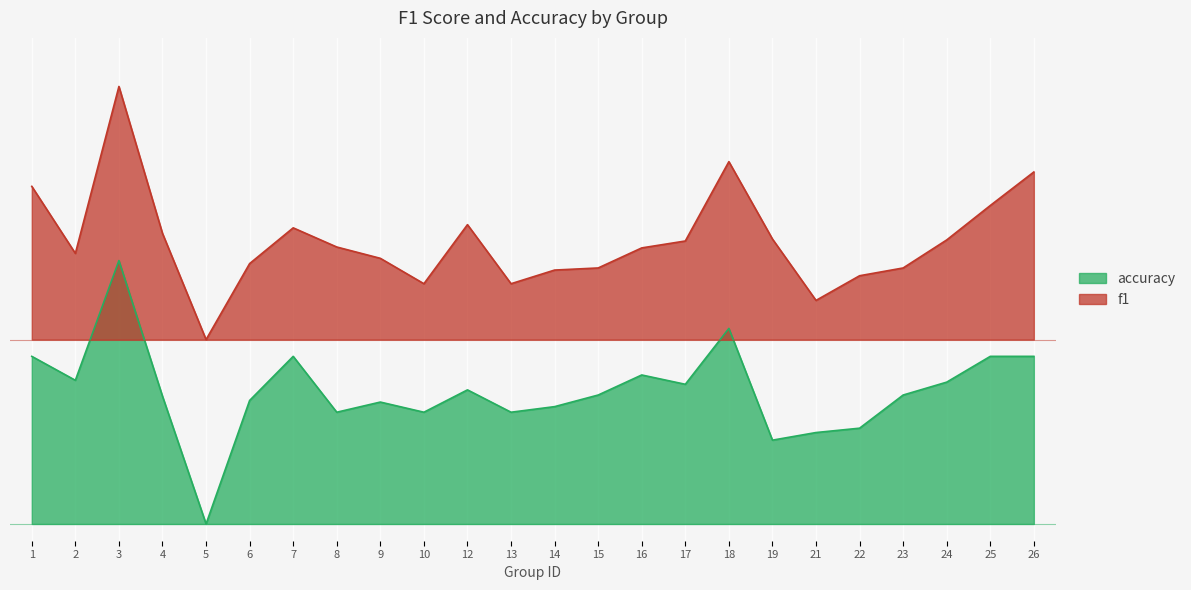

True or false: f1 and accuracy cross at least once.

False